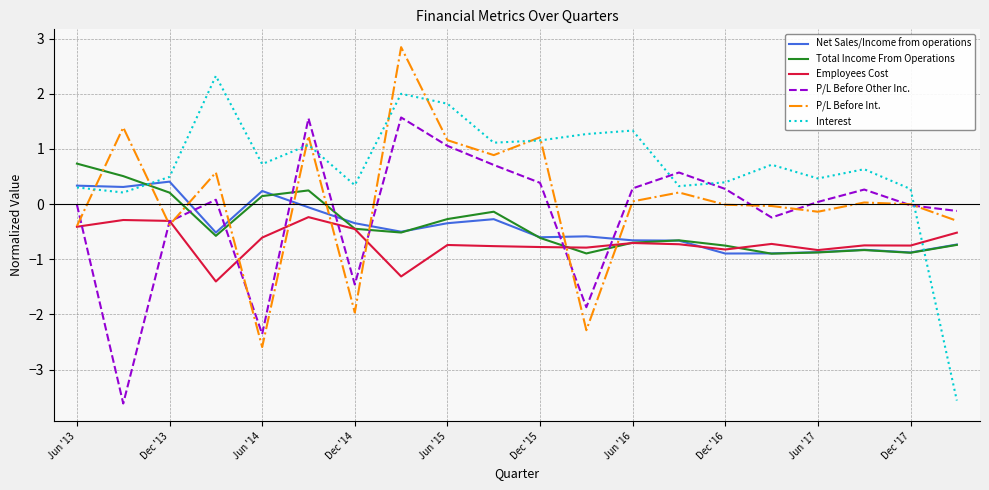

List the series in order of their peak value, lowest first.

Employees Cost, Net Sales/Income from operations, Total Income From Operations, P/L Before Other Inc., Interest, P/L Before Int.